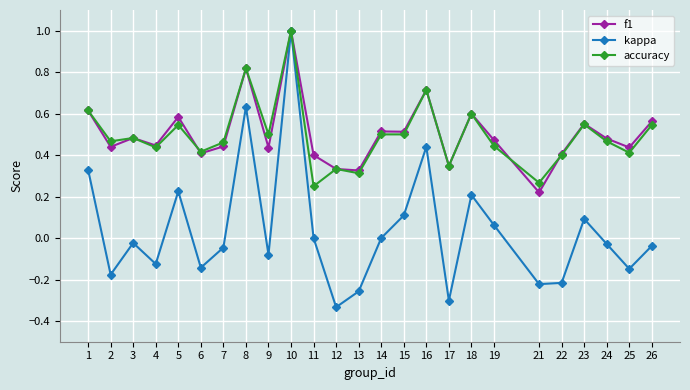

What are all the series names shown in the legend?

f1, kappa, accuracy